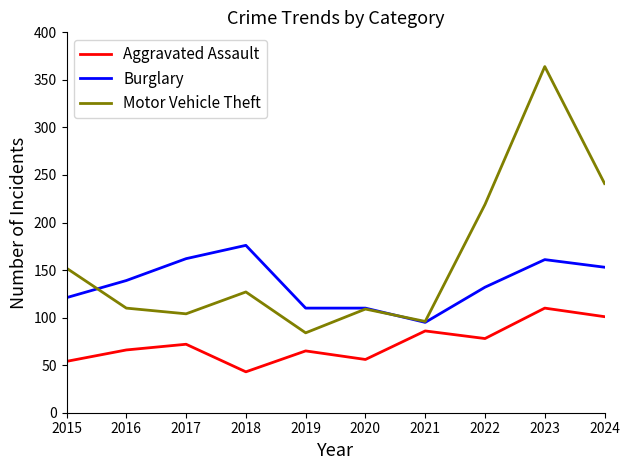

The value of Aggravated Assault at 2019 is 65. True or false?

True